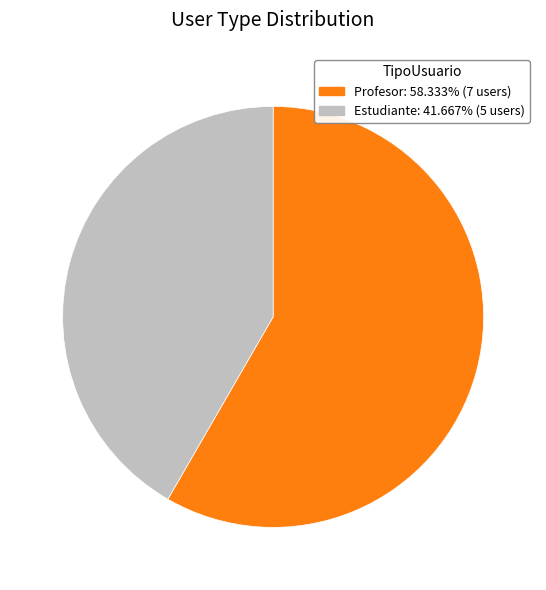

True or false: Profesor accounts for 70% of the total.

False